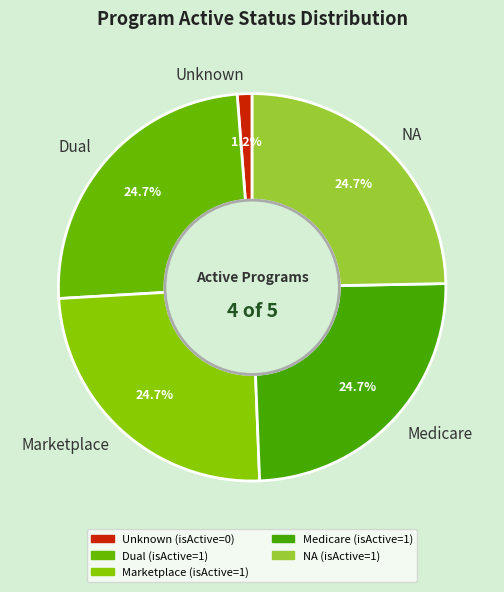

To the nearest percent, what is the combined percentage of Dual and Medicare?

49%